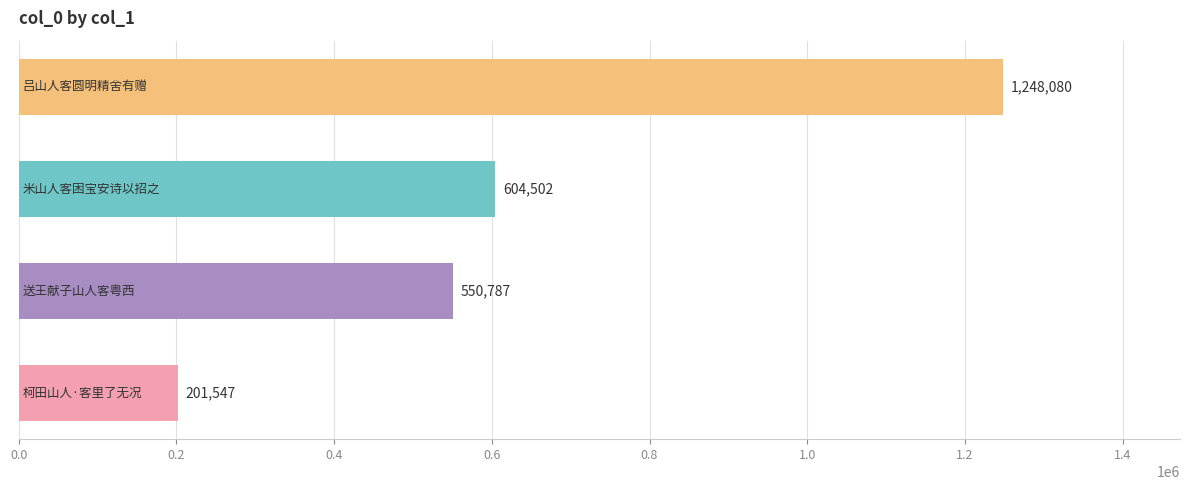

What is the difference between the maximum and minimum values?

1046533